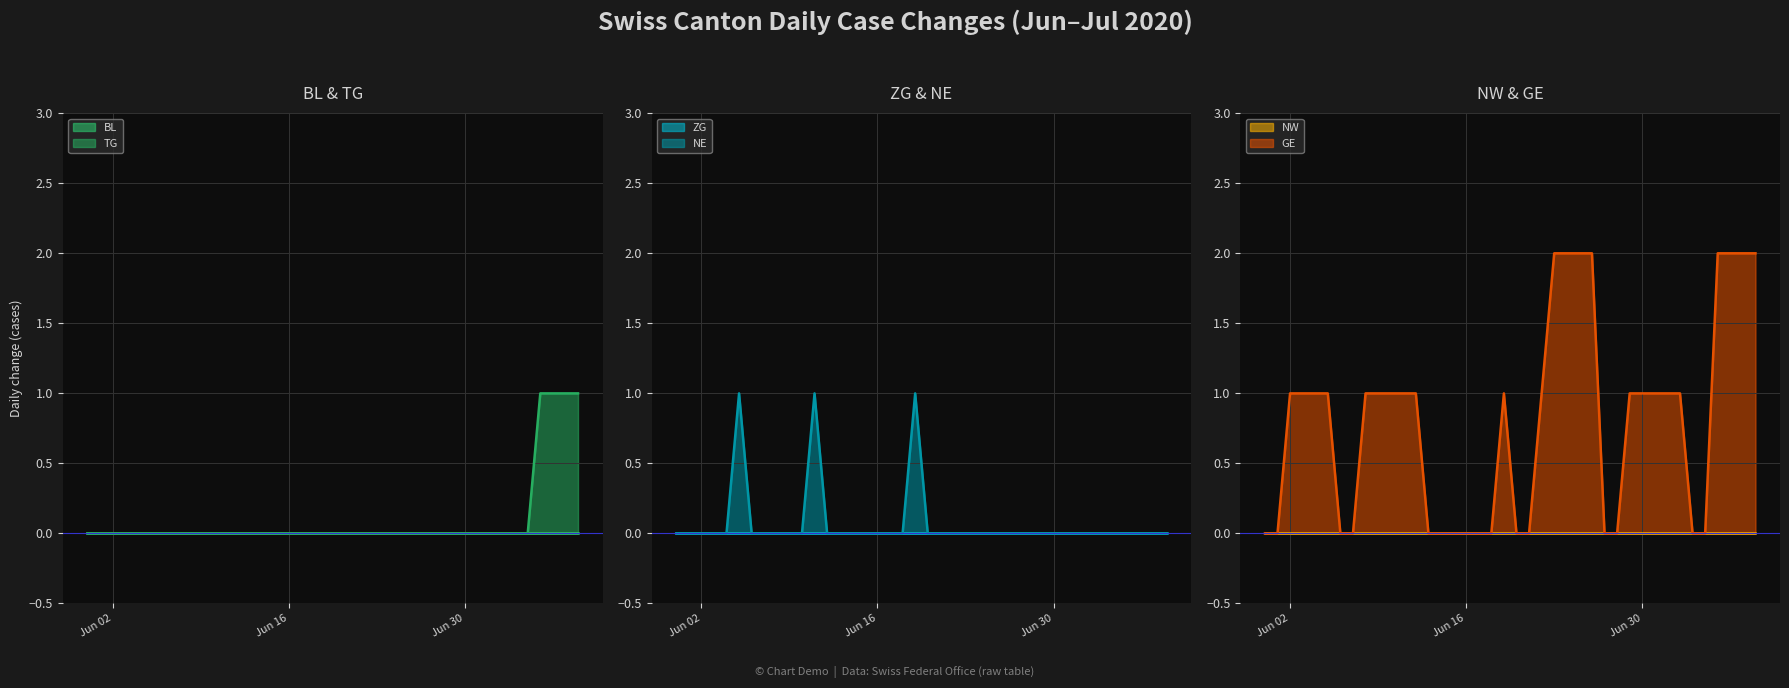

What is the label of the 6th point from the right?

2020-07-04